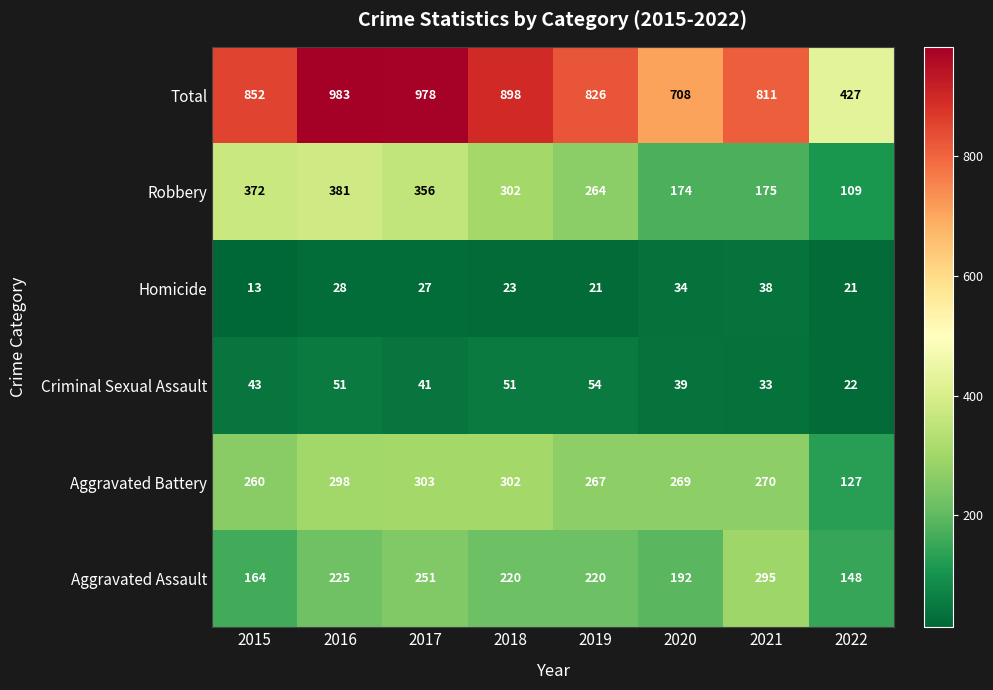

The Criminal Sexual Assault series shows 22 at 2022. True or false?

True